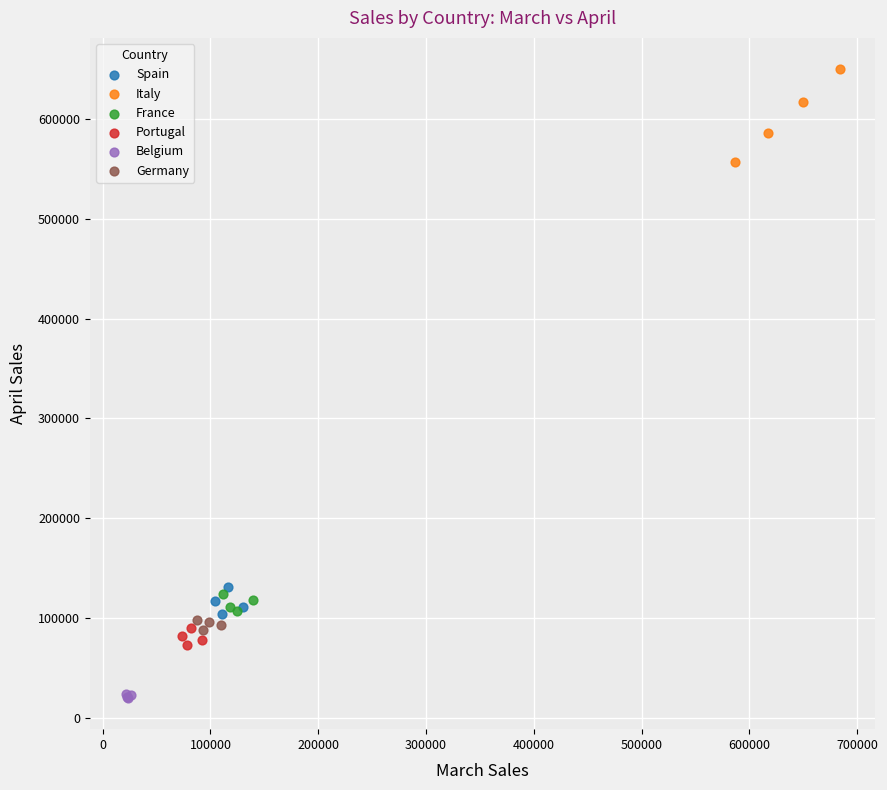

Which series reaches the maximum Y coordinate?

Italy